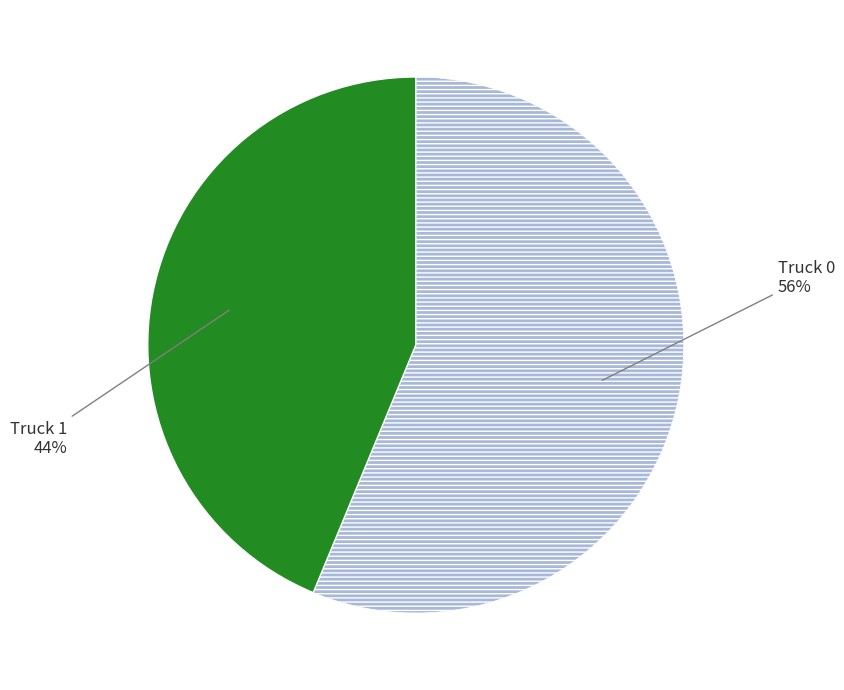

Does any single category account for the majority?

Yes